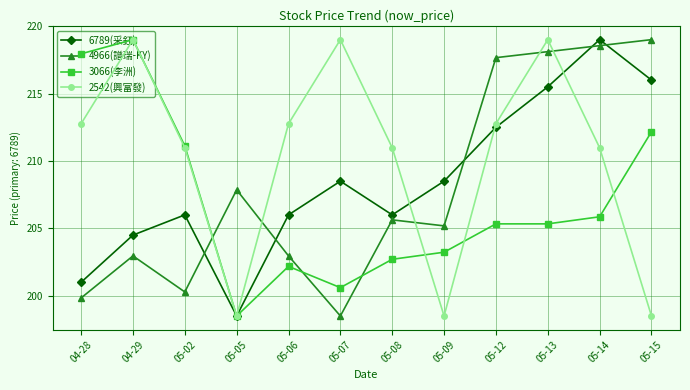

What is the approximate value of 3066(李洲) at 05-02?

18.2